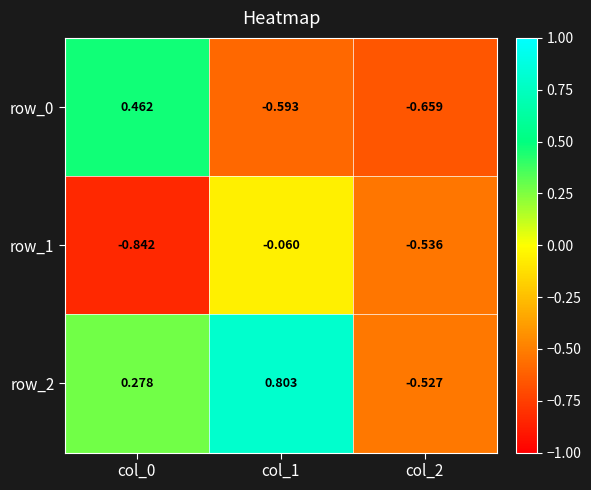

List the series in order of their overall mean, lowest first.

row_1, row_0, row_2